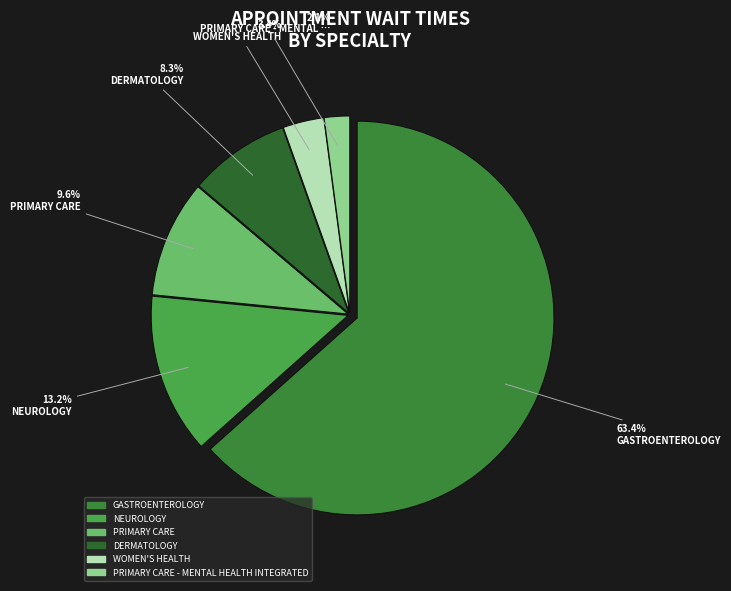

To the nearest percent, what is the difference between the WOMEN'S HEALTH and PRIMARY CARE slice percentages?

6%